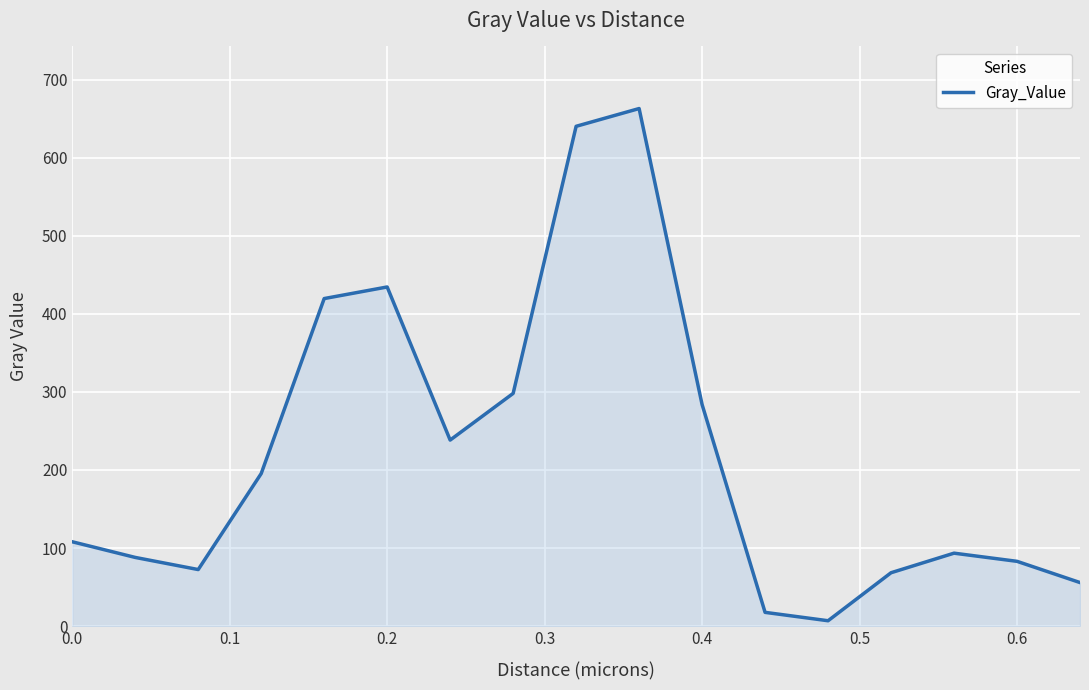

What is the sum of all values?

3766.8